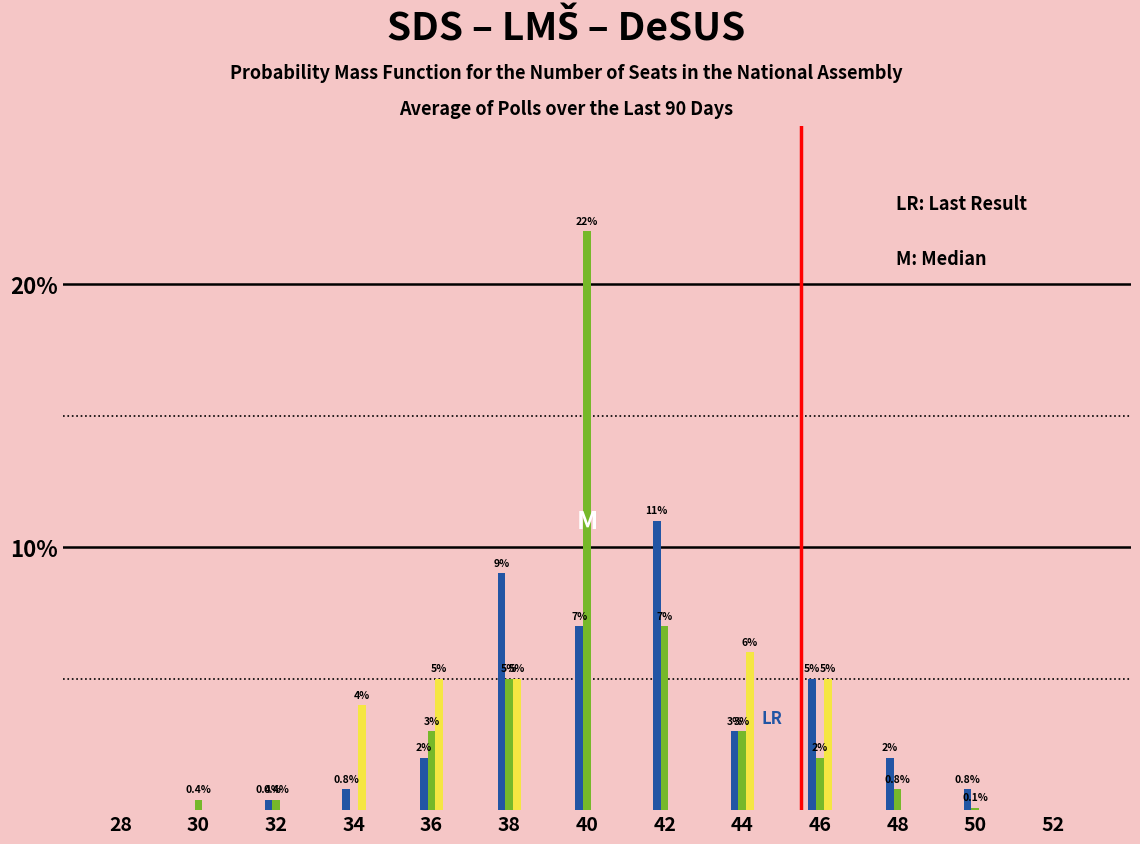

At which category is the sum across all series the highest?

40